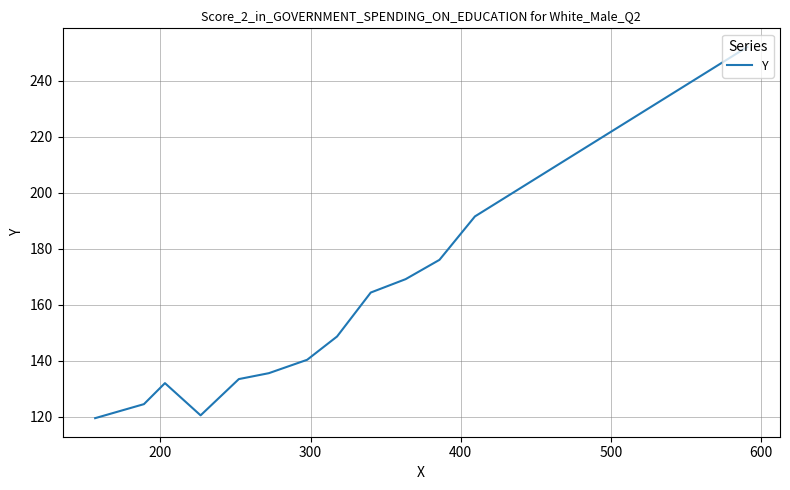

How many interior local valleys (lower than both neighbors) does the data have?

1